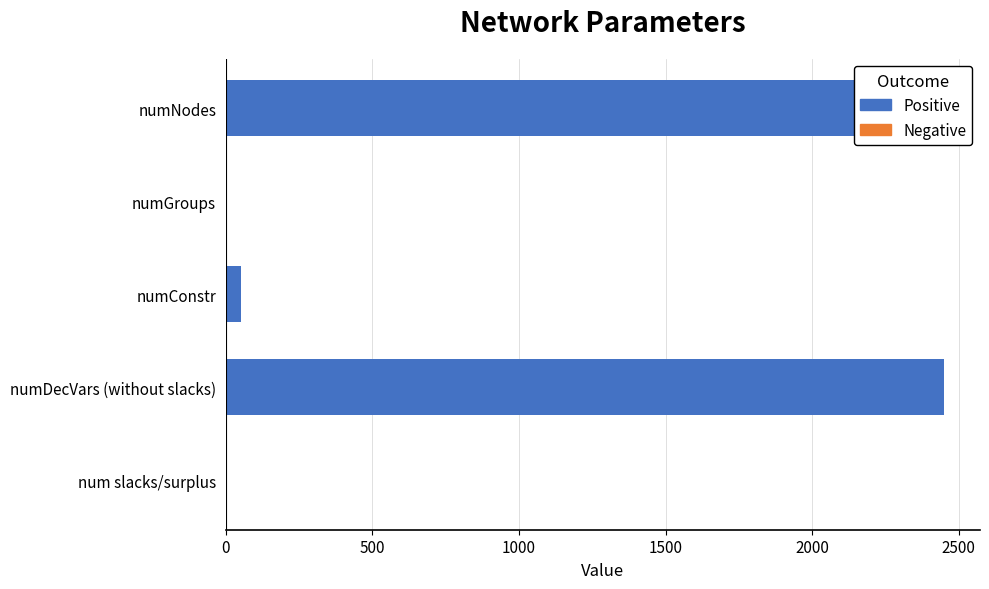

How many distinct data groups are displayed?

1